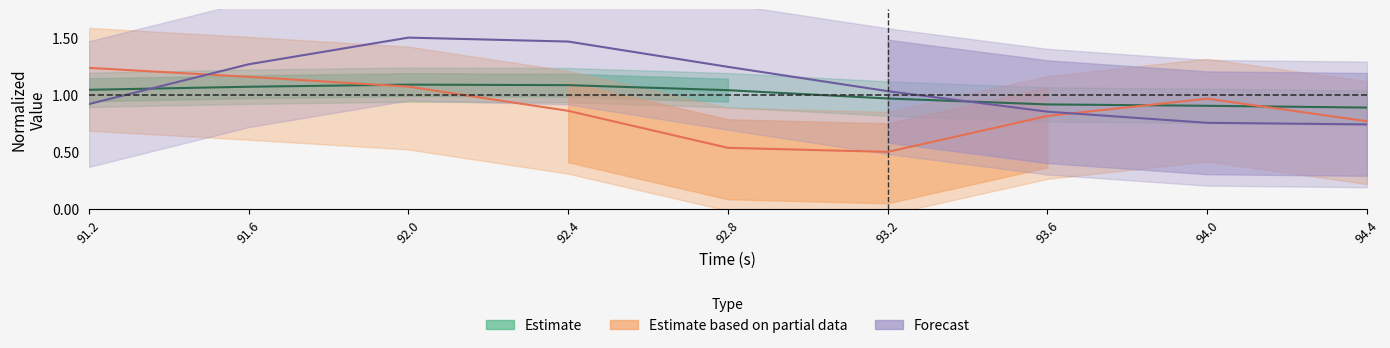

In lon_acc, how many points are higher than both neighbors (excluding endpoints)?

1